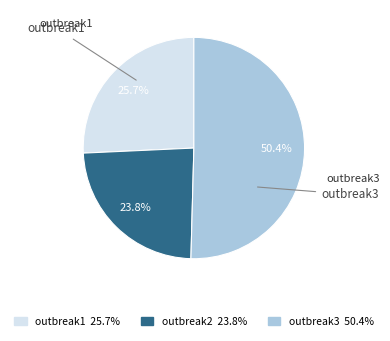

What percentage is NOT represented by outbreak1?

74.3%